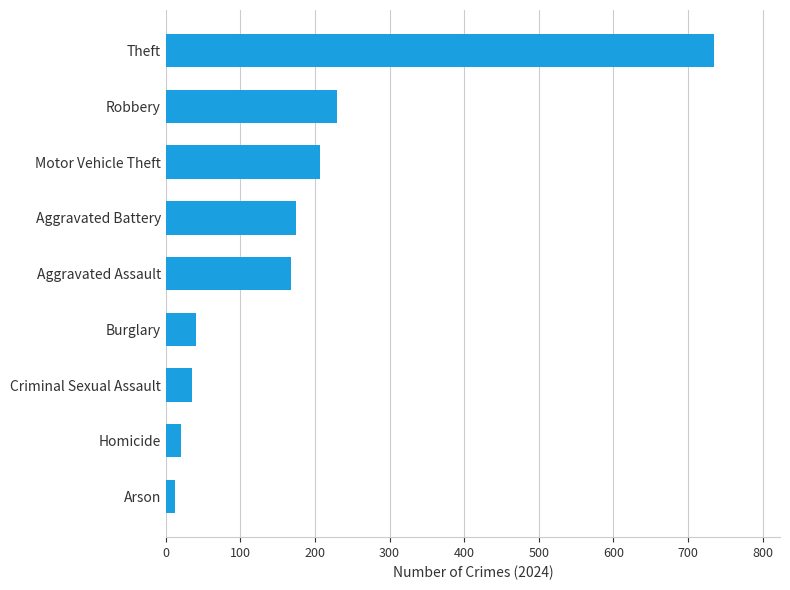

Which has a higher value, Robbery or Arson?

Robbery